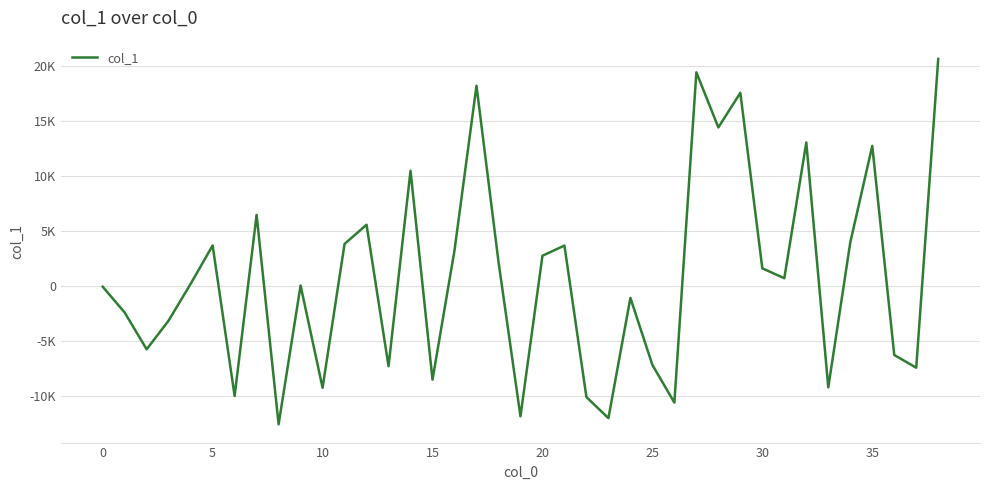

What is the label of the 29th point from the right?

10